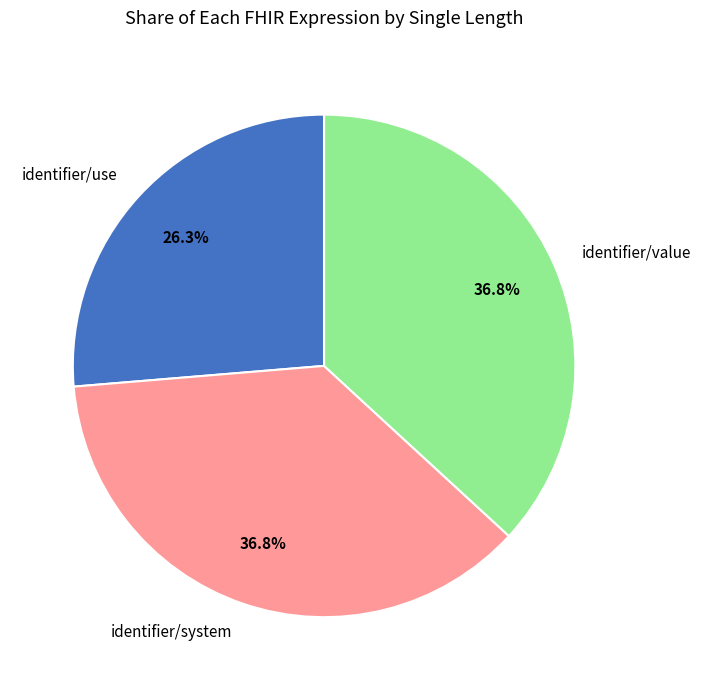

Does identifier/system represent more than half of the total?

No